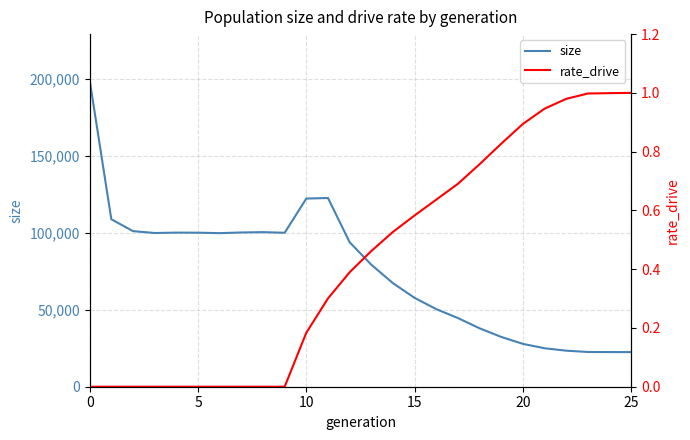

True or false: rate_drive and size cross at least once.

False